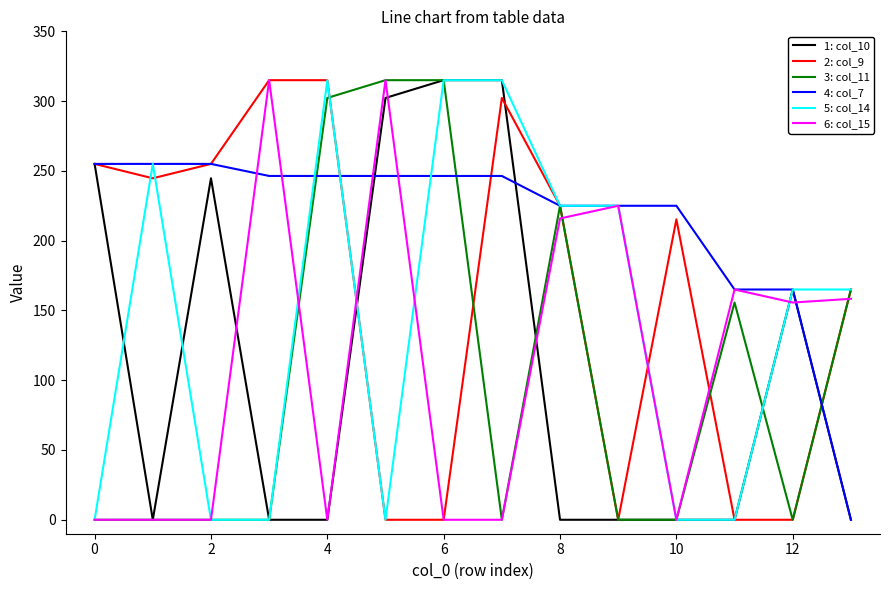

What is the highest value of the 2: col_9 series?

315.0